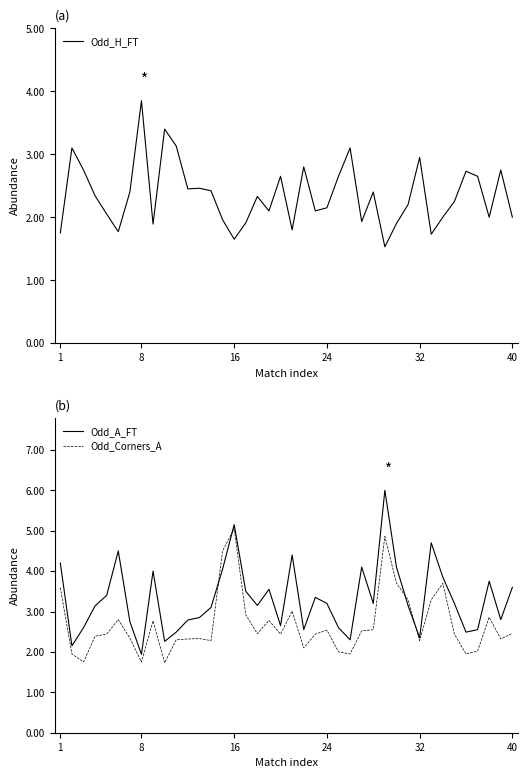

Which category has the lowest value in the Odd_A_FT series?

8